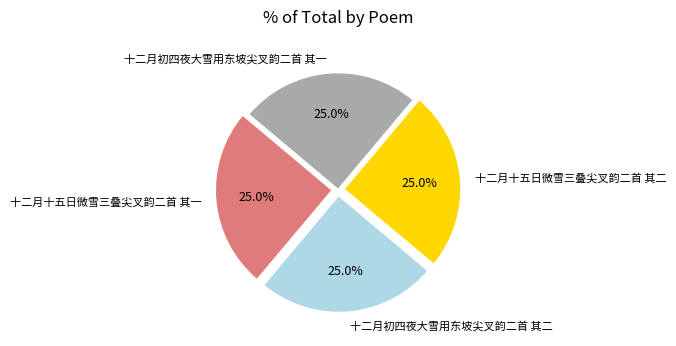

The 十二月十五日微雪三叠尖叉韵二首 其一 slice represents 13% of the pie. True or false?

False